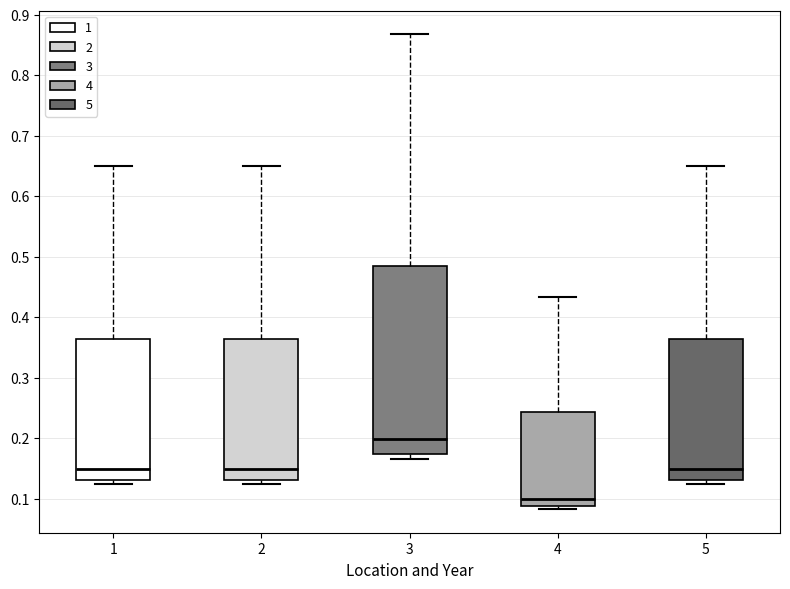

Reading left to right, transcribe this box plot: for each box, give where its median line is, the range the box spans, and where its two whiskers end, as read against the y-axis. The values are not printed on the chart, so give them approximately, as read against the axis.

1: median 0.15, box 0.13 to 0.36, whiskers 0.12 to 0.65
2: median 0.15, box 0.13 to 0.36, whiskers 0.12 to 0.65
3: median 0.20, box 0.17 to 0.49, whiskers 0.17 (just below the box's lower edge) to 0.87
4: median 0.10, box 0.09 to 0.24, whiskers 0.08 to 0.43
5: median 0.15, box 0.13 to 0.36, whiskers 0.12 to 0.65